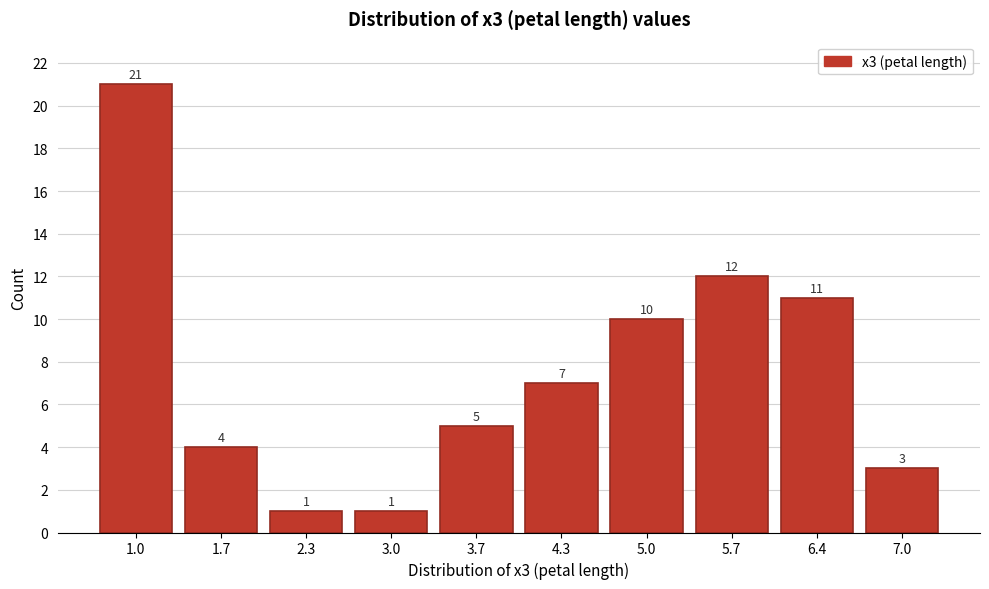

Reading right to left, transcribe all the data shown in this chart.

3	11	12	10	7	5	1	1	4	21